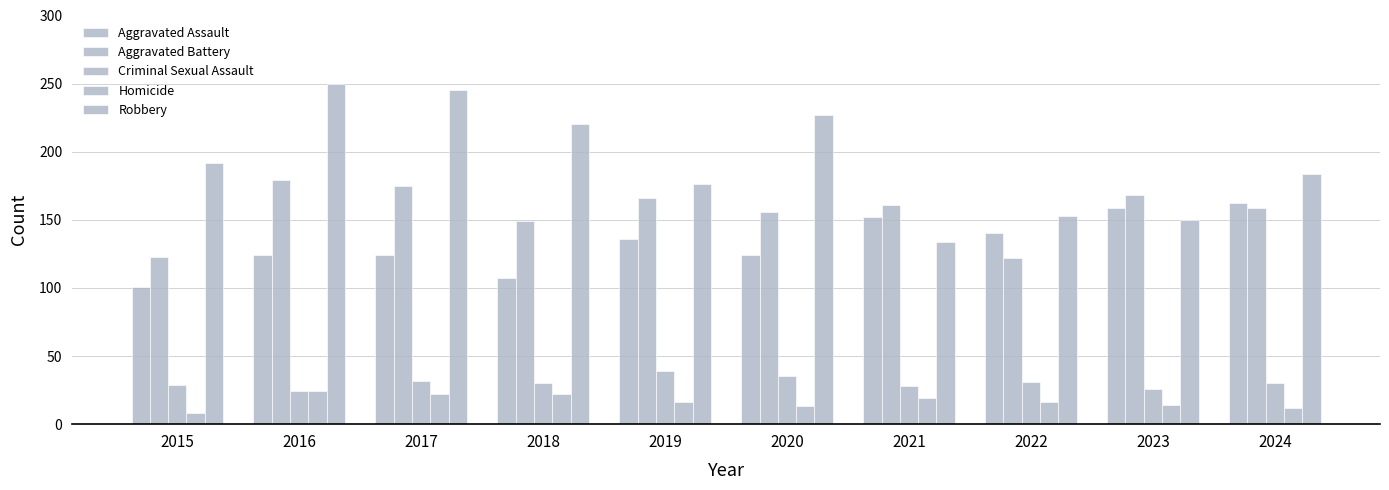

Does the chart contain any negative values?

No